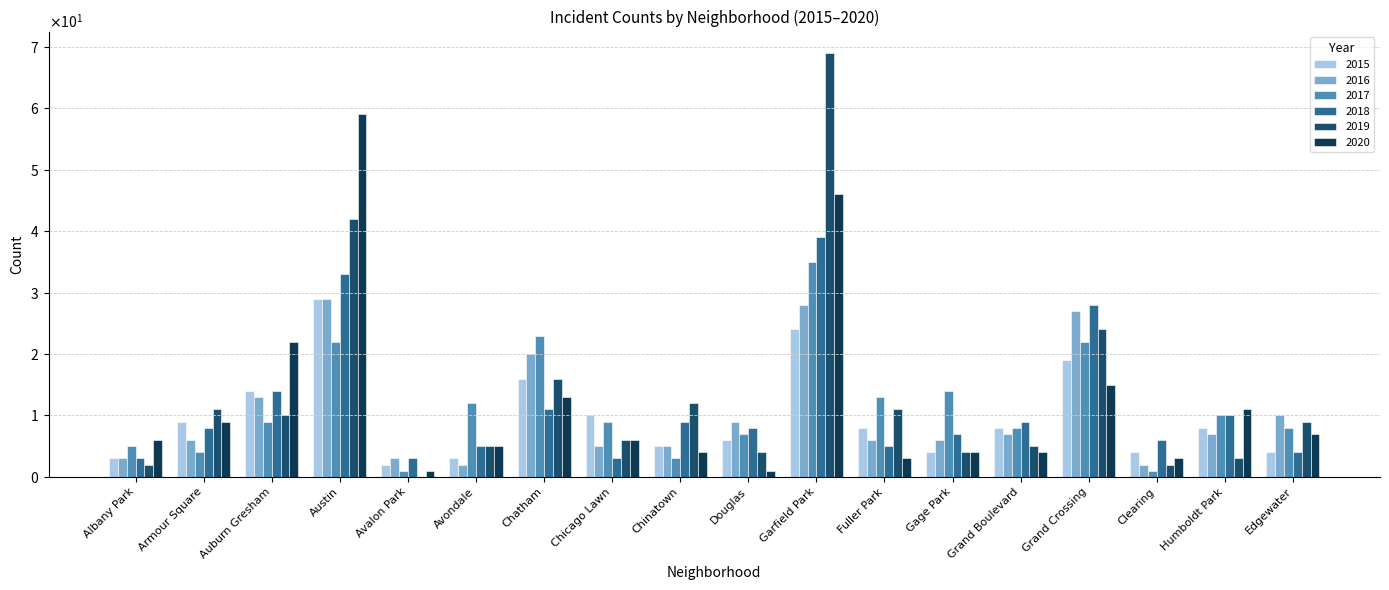

Reading left to right, transcribe all the data shown in this chart.

2015: 3	9	14	29	2	3	16	10	5	6	24	8	4	8	19	4	8	4
2016: 3	6	13	29	3	2	20	5	5	9	28	6	6	7	27	2	7	10
2017: 5	4	9	22	1	12	23	9	3	7	35	13	14	8	22	1	10	8
2018: 3	8	14	33	3	5	11	3	9	8	39	5	7	9	28	6	10	4
2019: 2	11	10	42	0	5	16	6	12	4	69	11	4	5	24	2	3	9
2020: 6	9	22	59	1	5	13	6	4	1	46	3	4	4	15	3	11	7